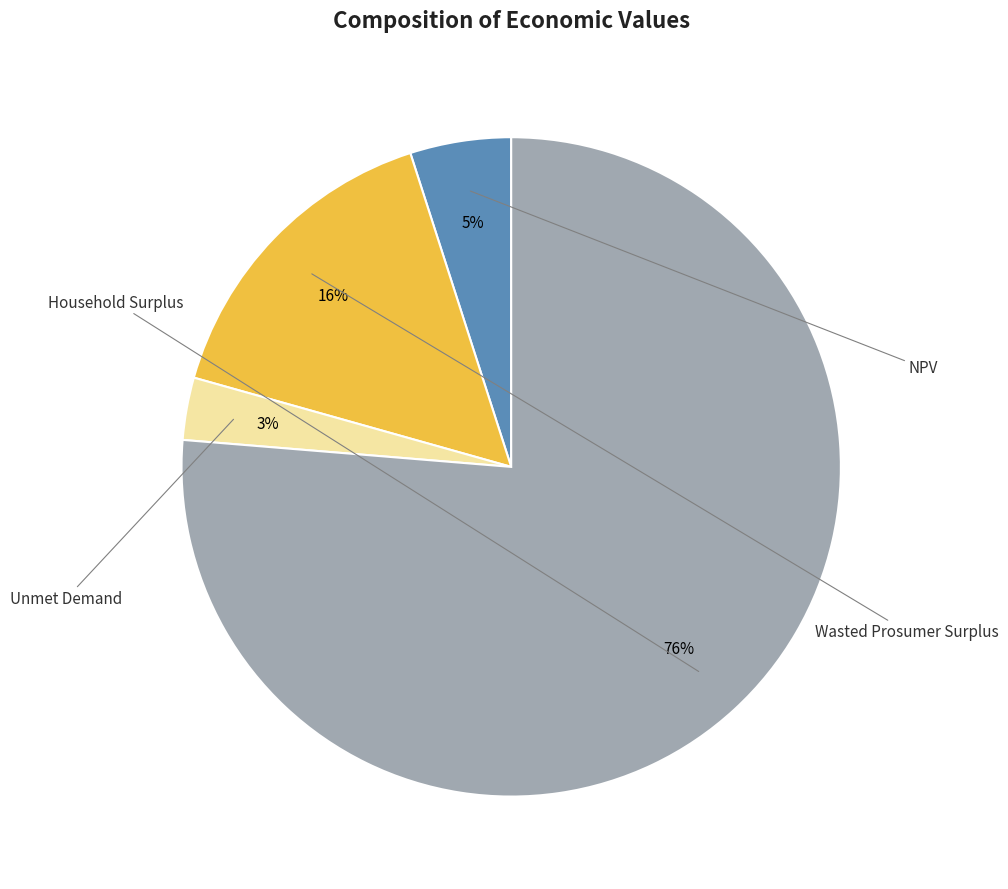

To the nearest percent, what is the difference between the largest and smallest slice percentages?

73%